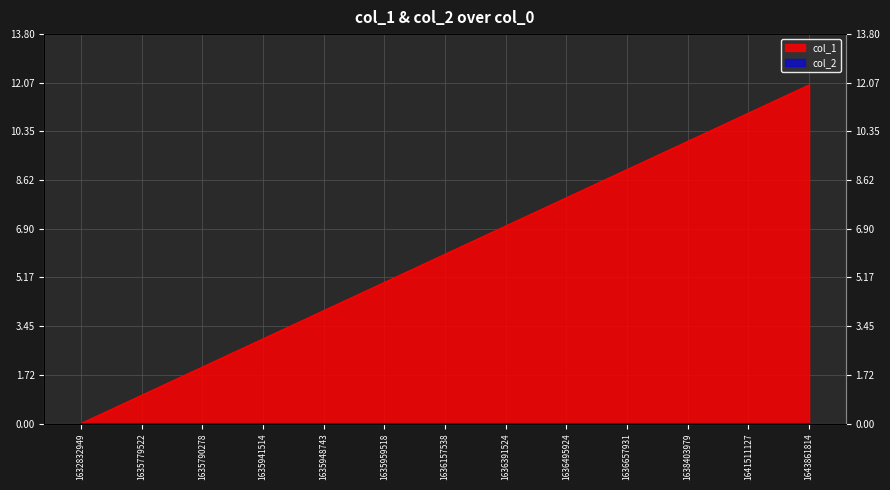

Reading left to right, list all the values displayed in this chart.

0	1	2	3	4	5	6	7	8	9	10	11	12